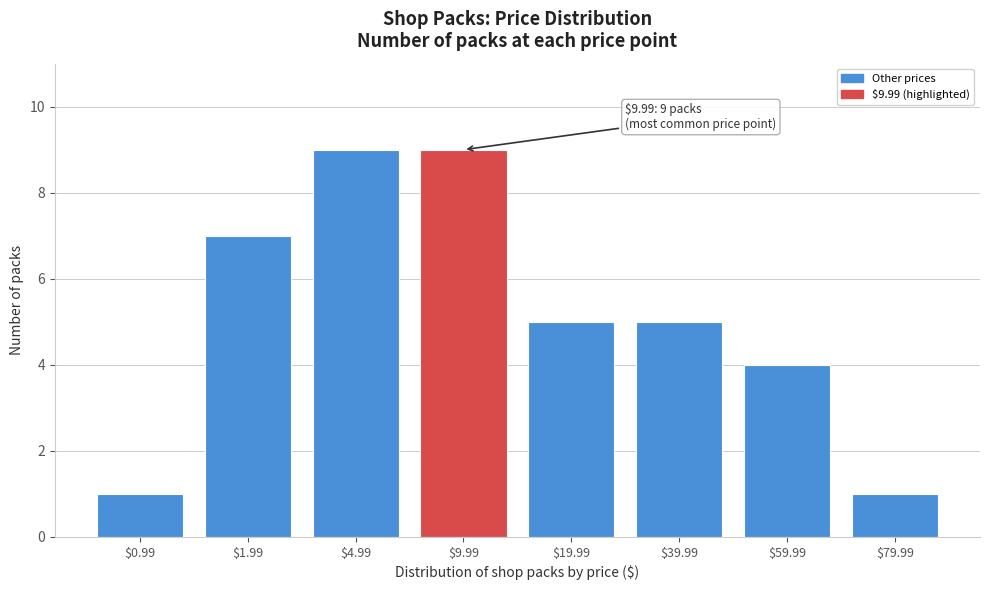

Reading left to right, extract all data points from this chart.

1	7	9	9	5	5	4	1